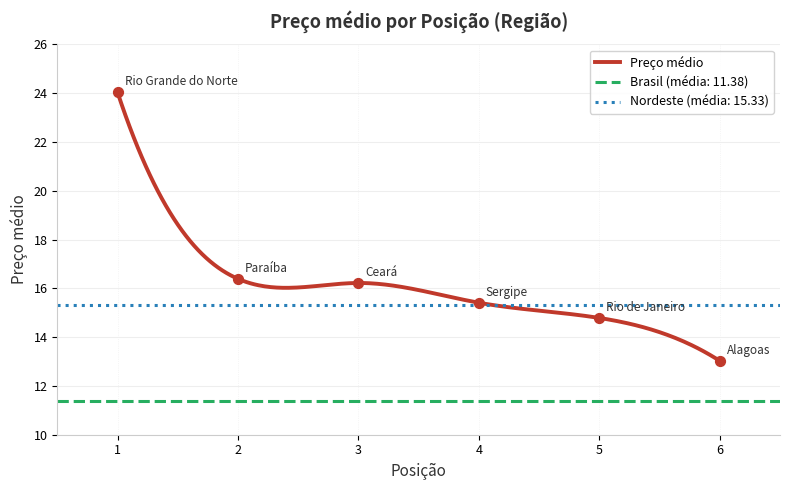

Approximately how many times larger is the value at Paraíba compared to Sergipe?

1.1